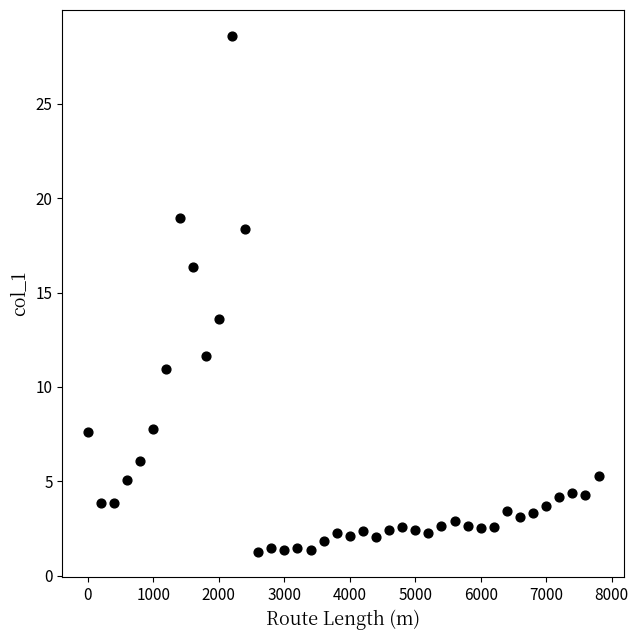

What is the range of X values (max minus min)?

7800.0